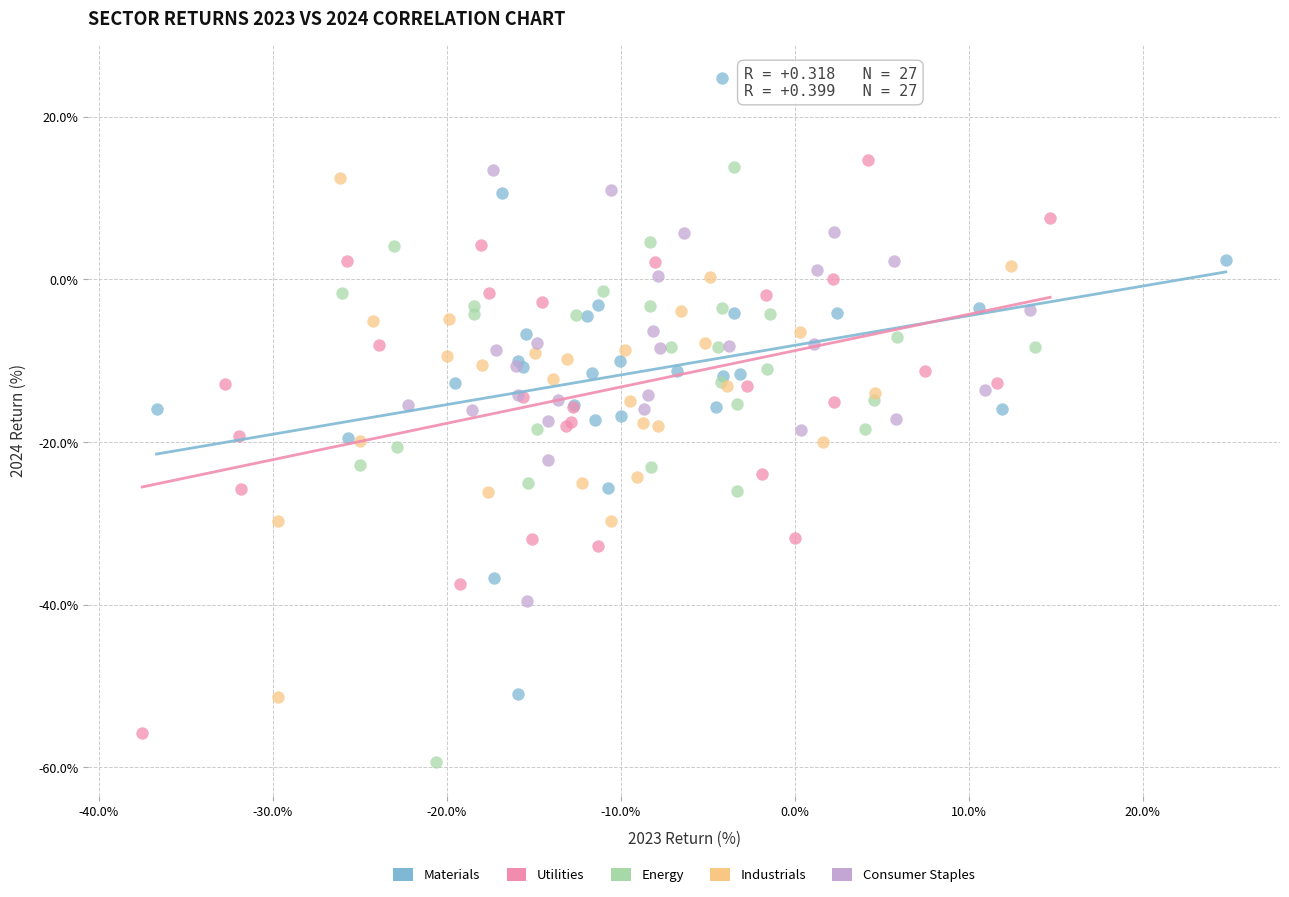

Which series reaches the maximum Y coordinate?

Materials